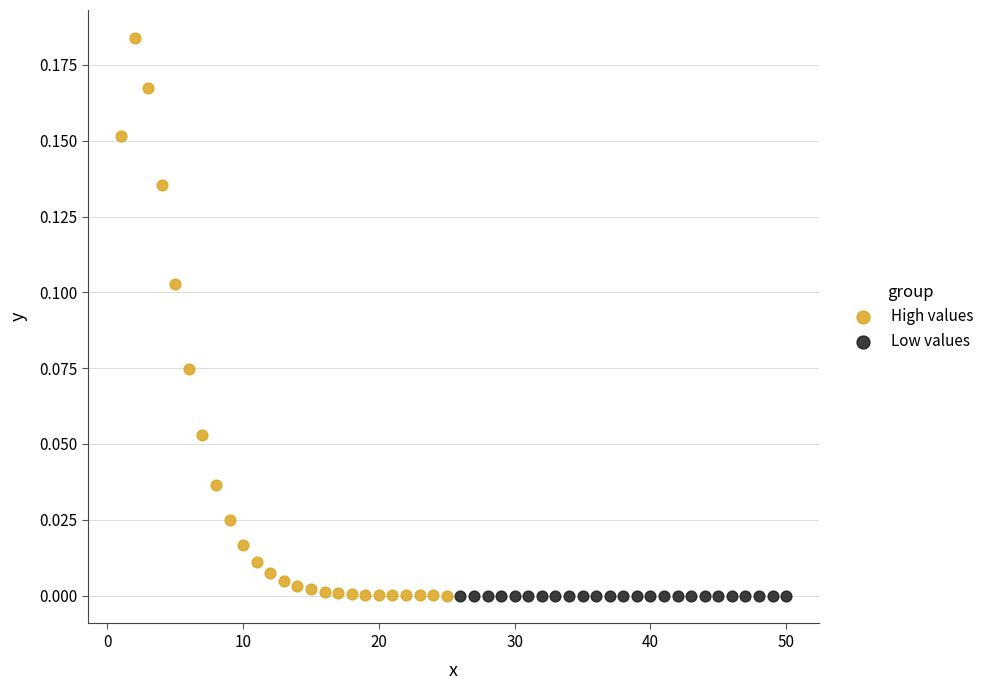

Which series contains the highest Y value?

High values